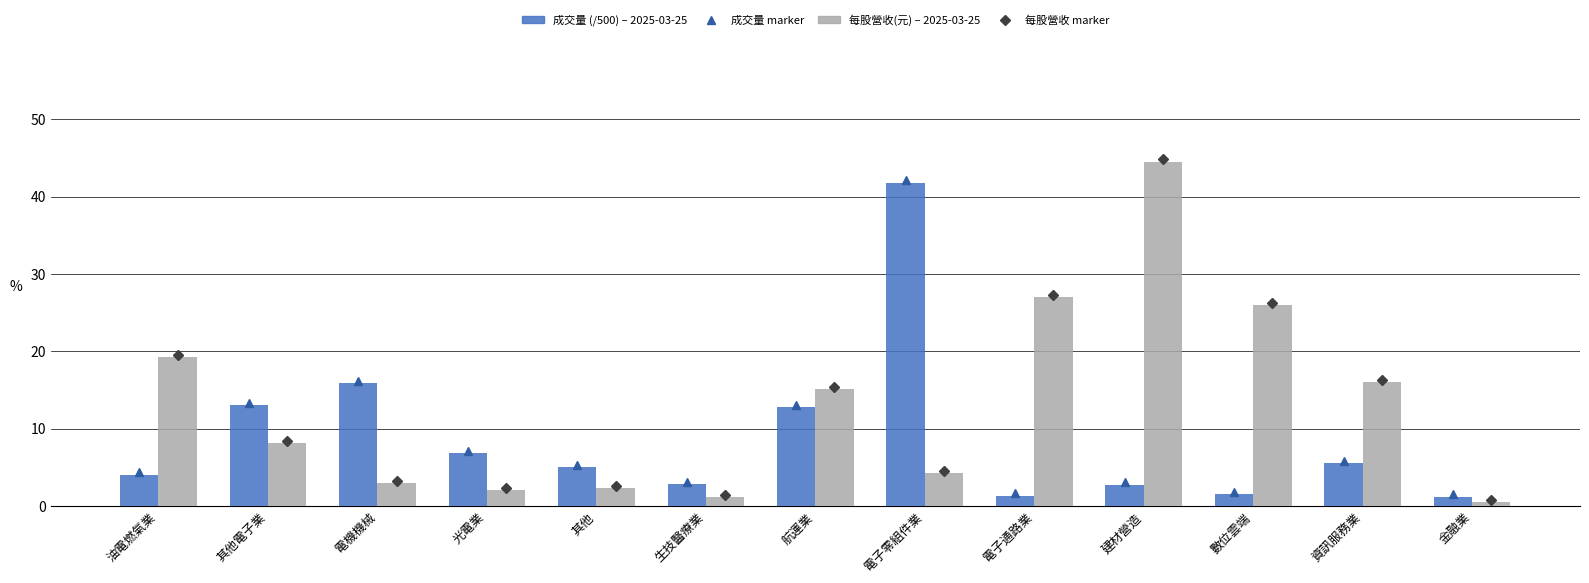

How many categories are shown in the chart?

13